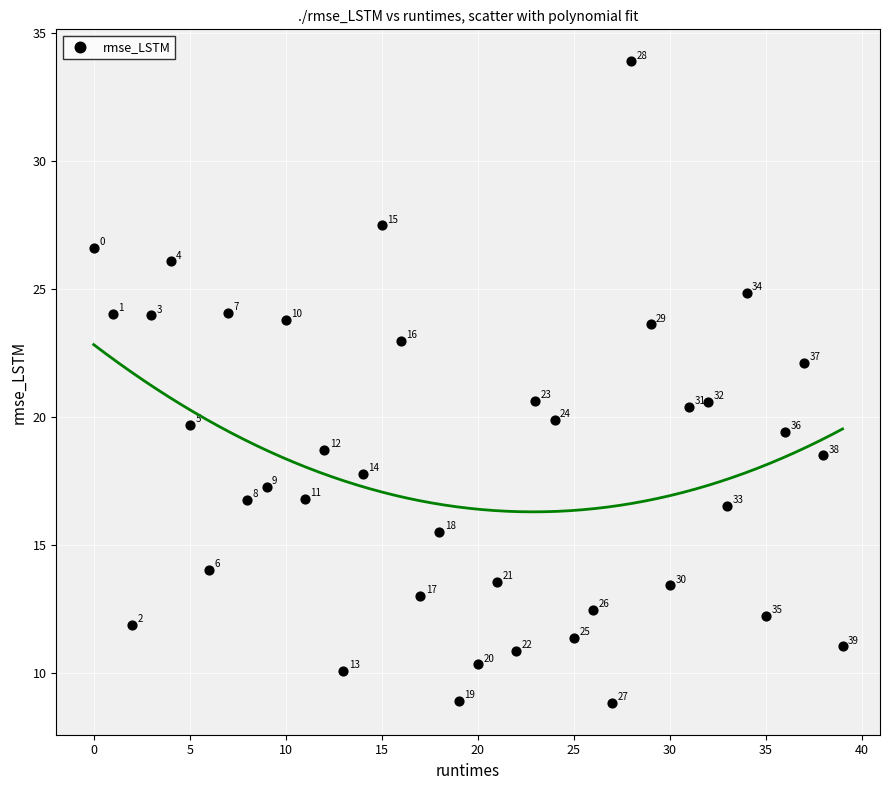

What Y value in the scatter plot is closest to 21?

20.6